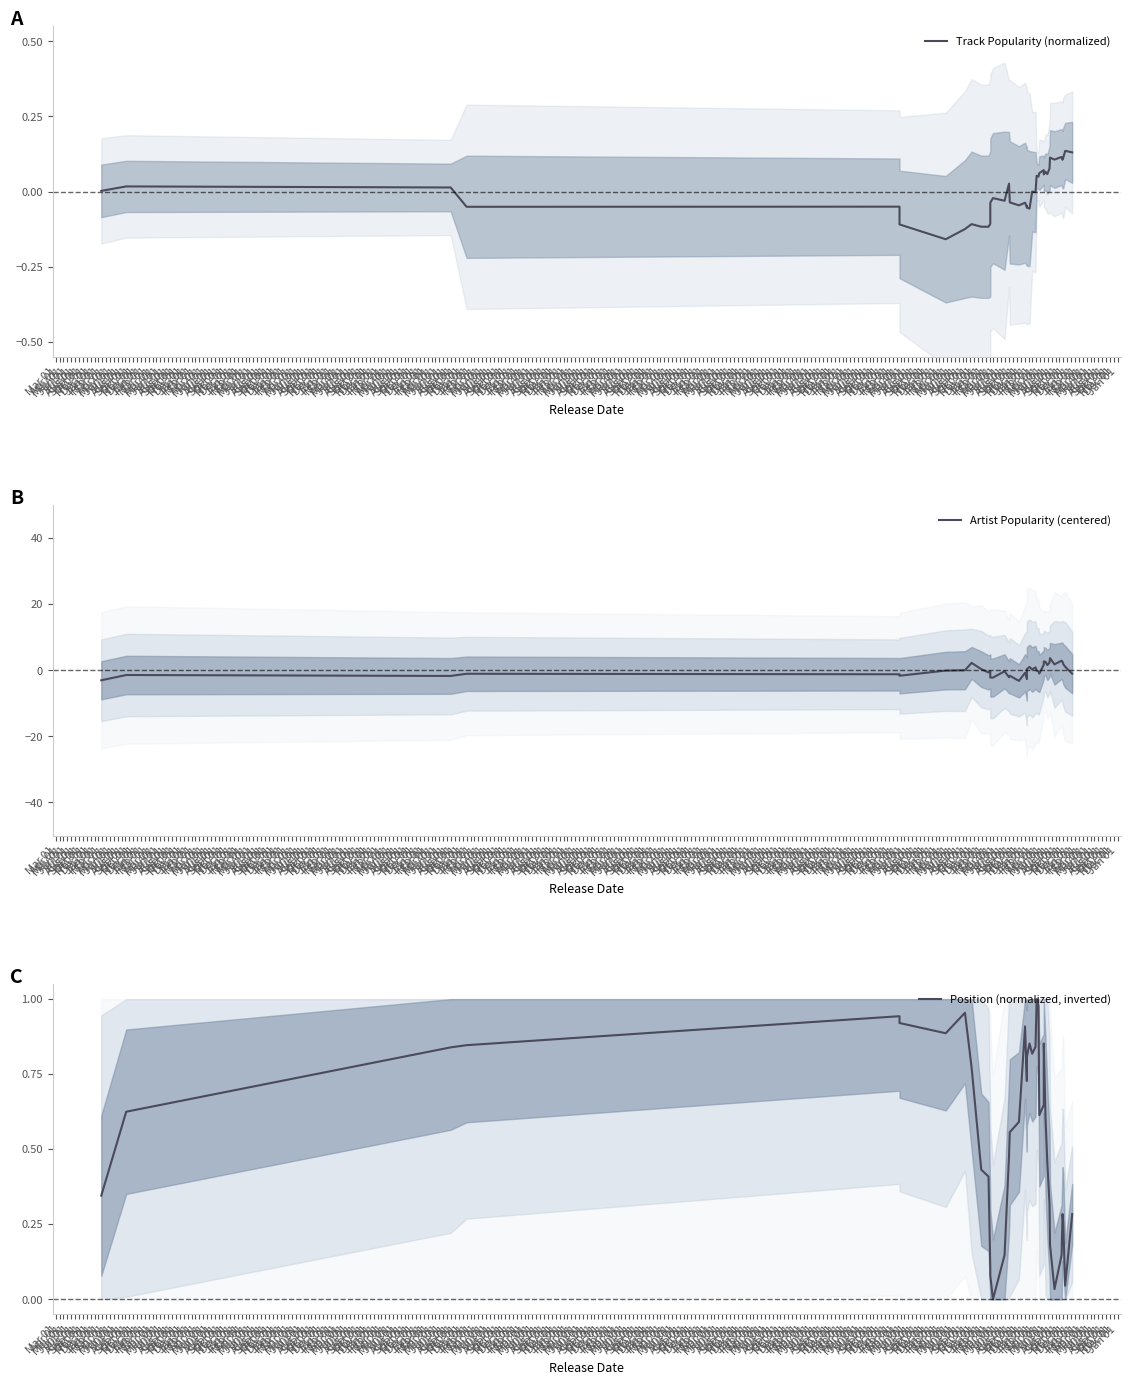

Which has a higher value, Jun 01 or Dec 01?

Jun 01